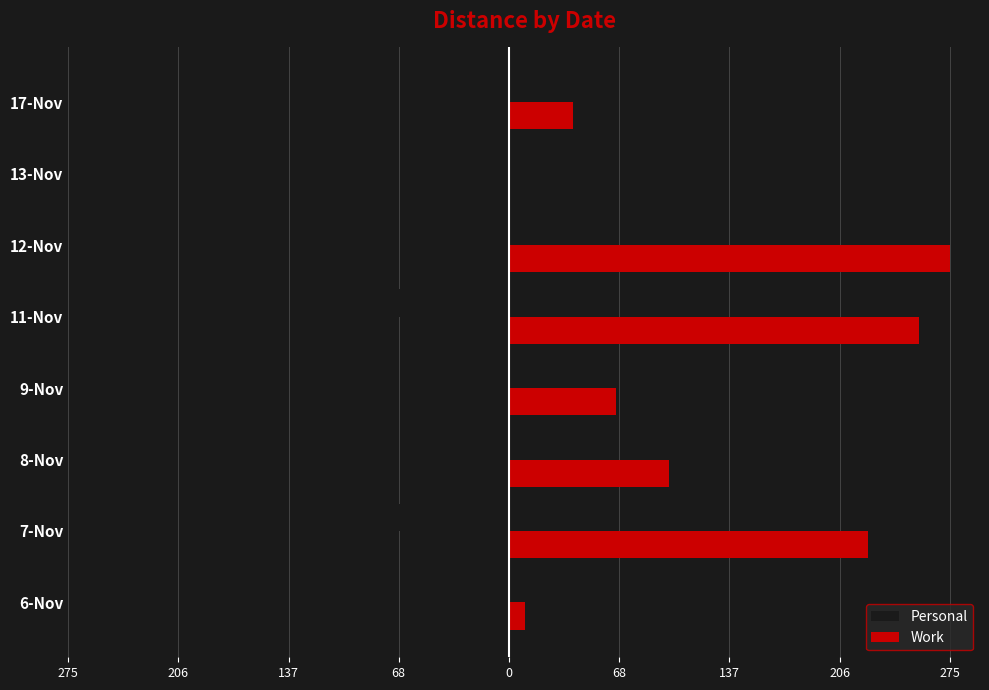

What are all the series names shown in the legend?

Personal, Work